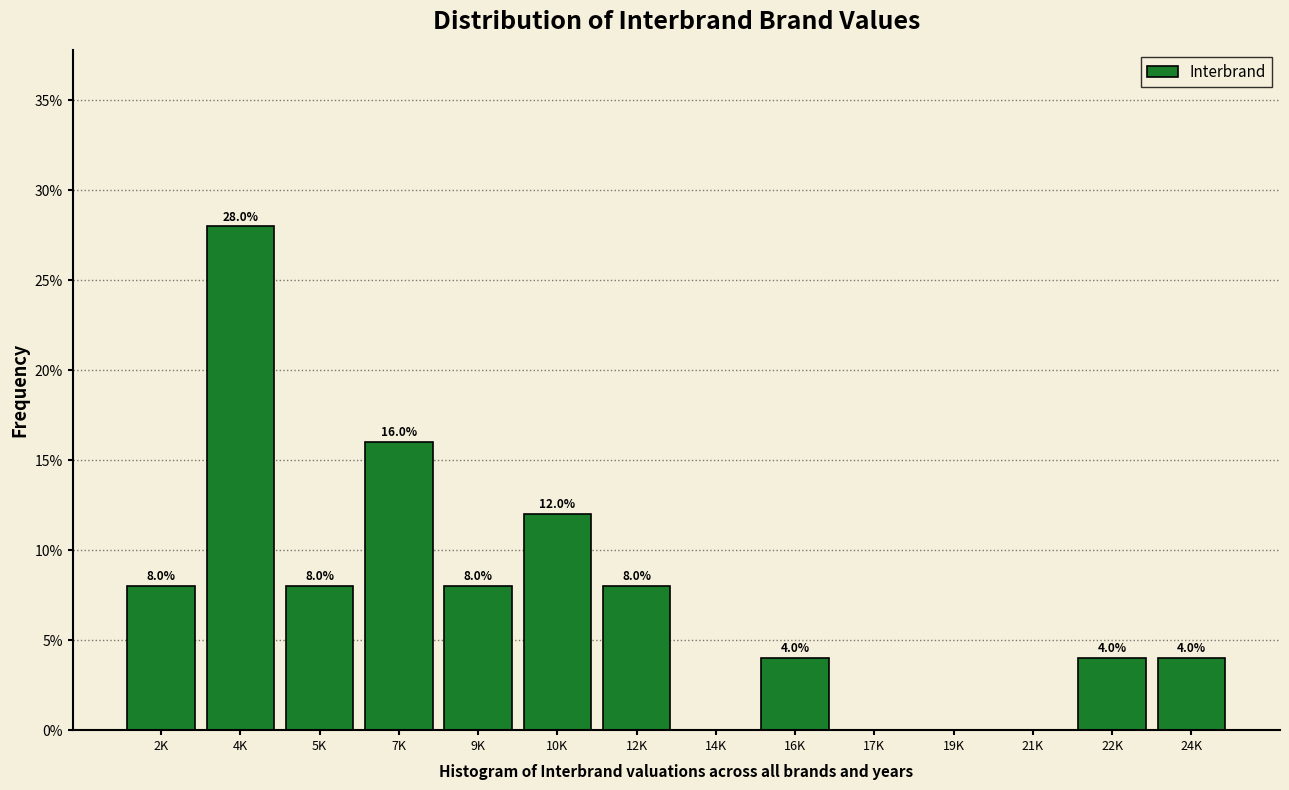

Reading right to left, extract all data points from this chart.

24K=4.0	22K=4.0	21K=0.0	19K=0.0	17K=0.0	16K=4.0	14K=0.0	12K=8.0	10K=12.0	9K=8.0	7K=16.0	5K=8.0	4K=28.0	2K=8.0